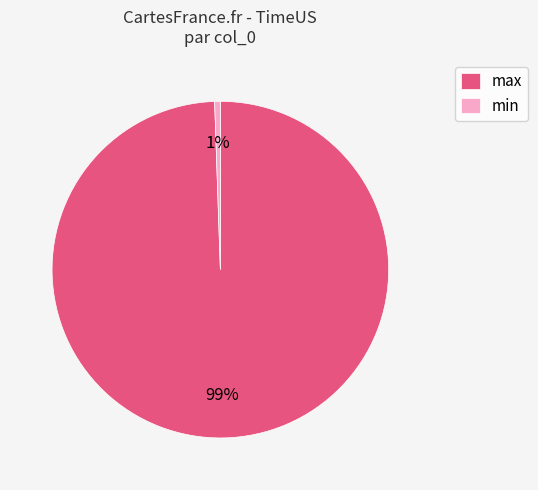

To the nearest percent, what percentage of the pie is min?

1%